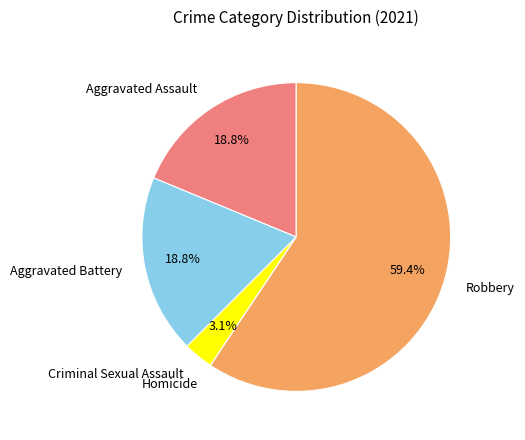

Is the sum of Robbery and Criminal Sexual Assault greater than half?

Yes